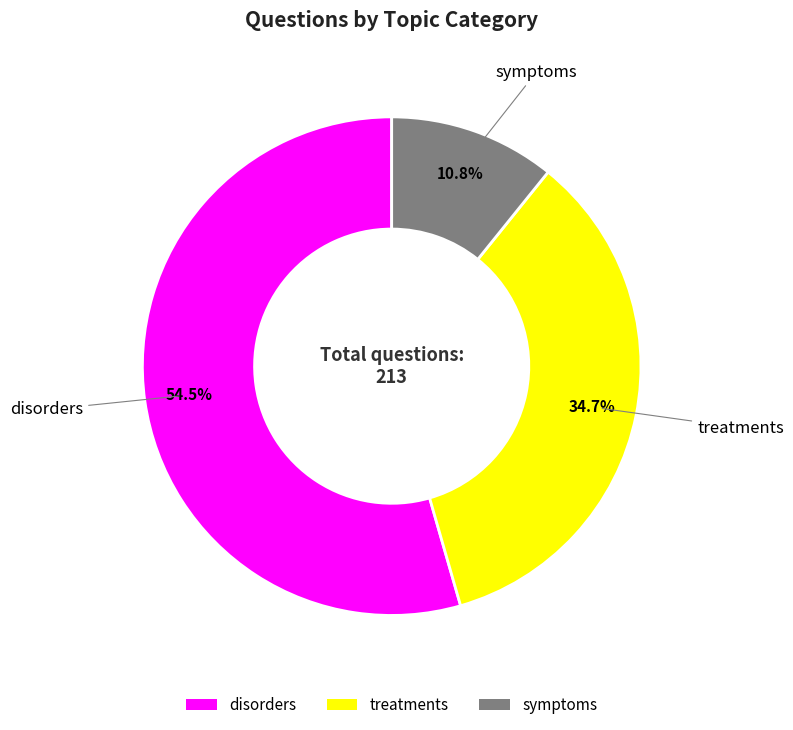

Which slice represents more than half of the pie?

disorders